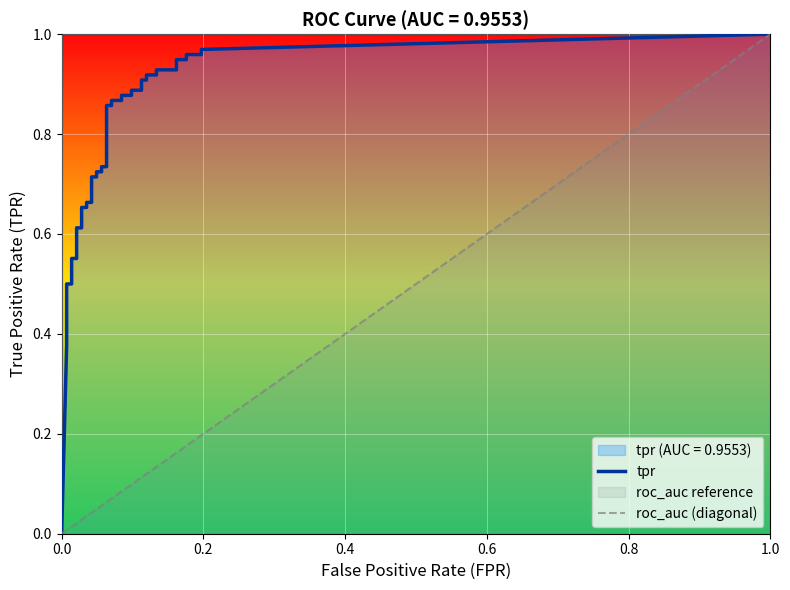

Read the tpr value at 11.

0.7